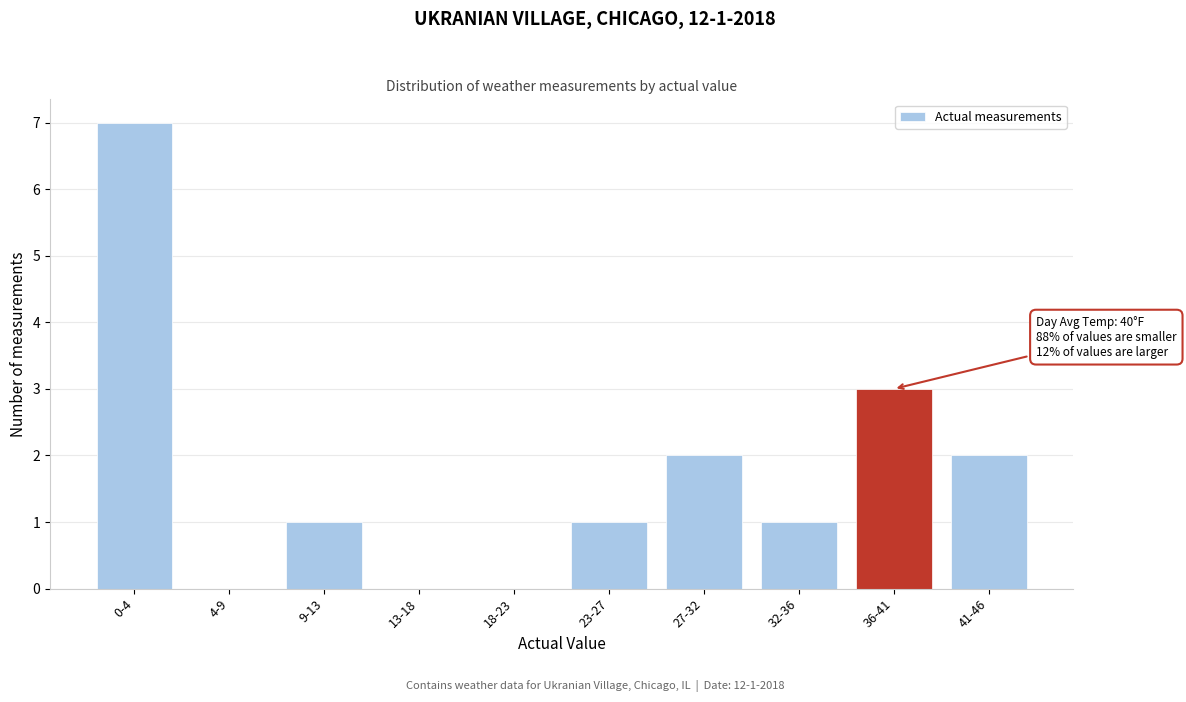

Reading right to left, extract all data points from this chart.

41-46=2	36-41=3	32-36=1	27-32=2	23-27=1	18-23=0	13-18=0	9-13=1	4-9=0	0-4=7